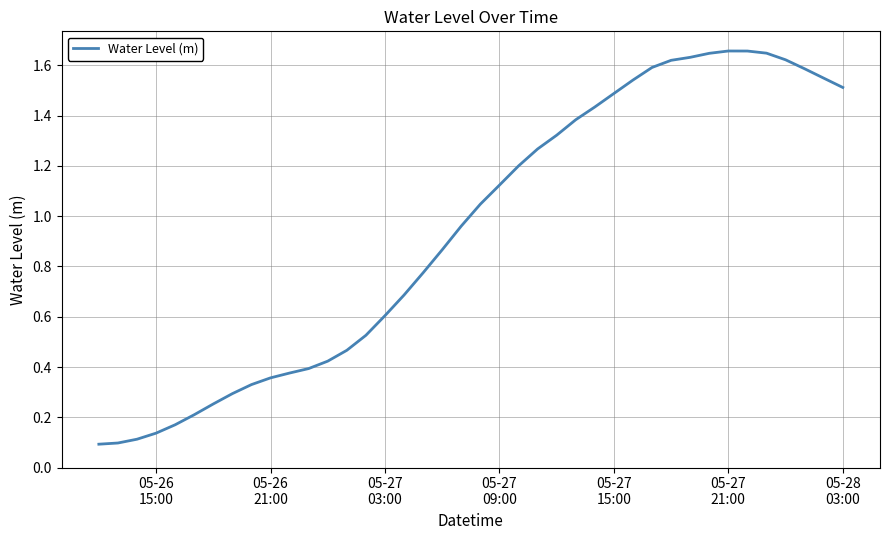

What is the greatest value displayed?

1.7